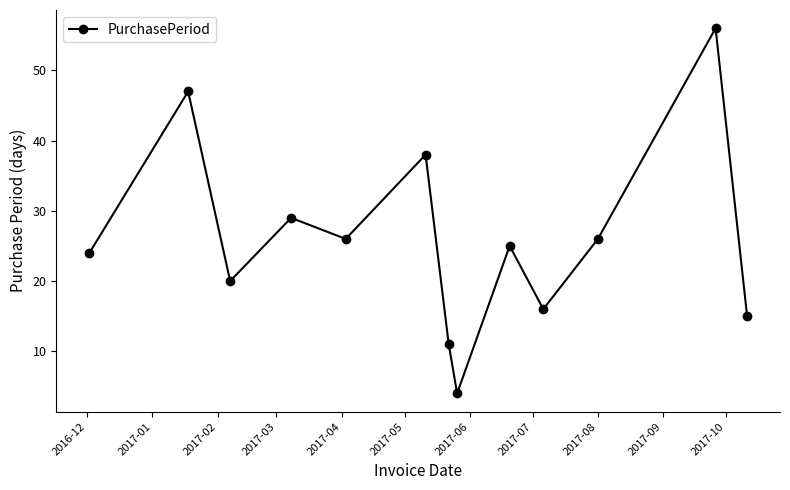

What is the smallest value displayed?

4